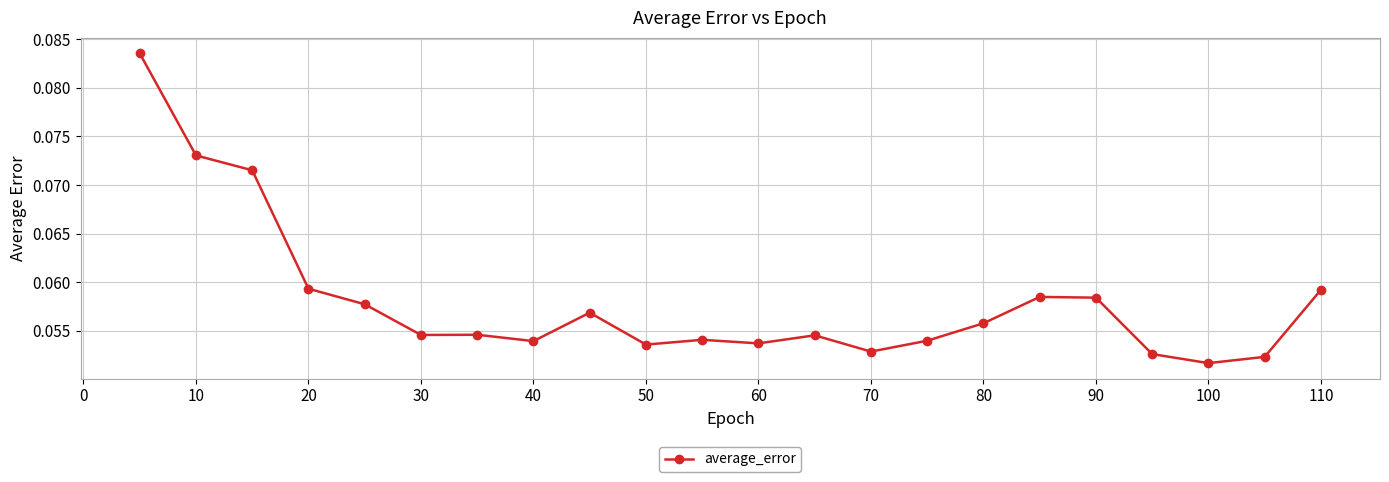

True or false: there are more than 1 points higher than both neighbors.

True